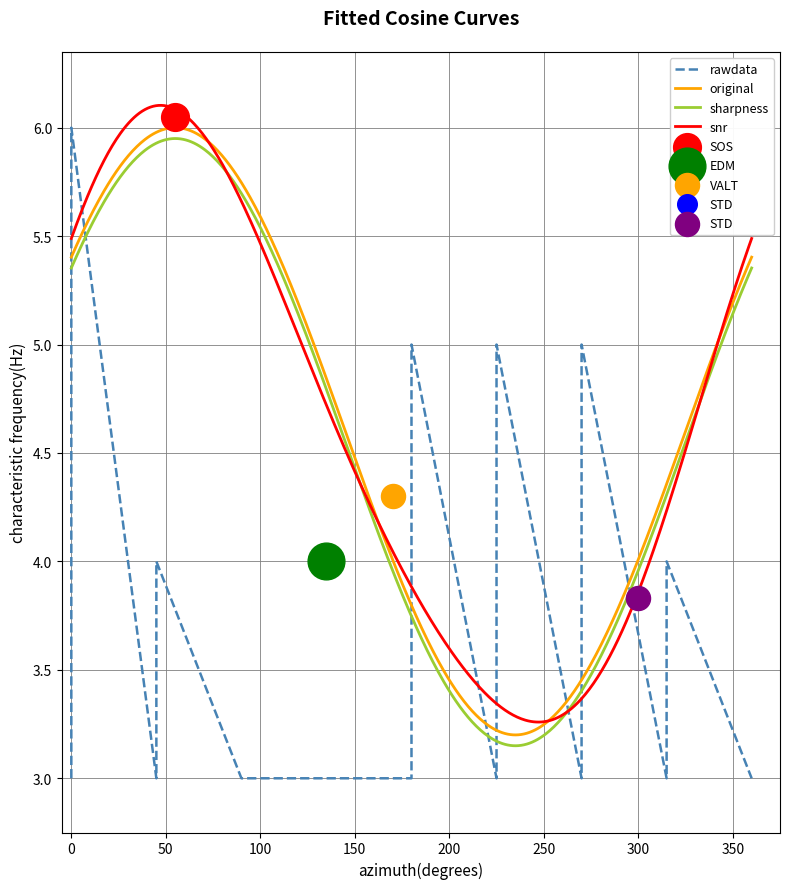

Which has a higher value, 3 or 4?

4